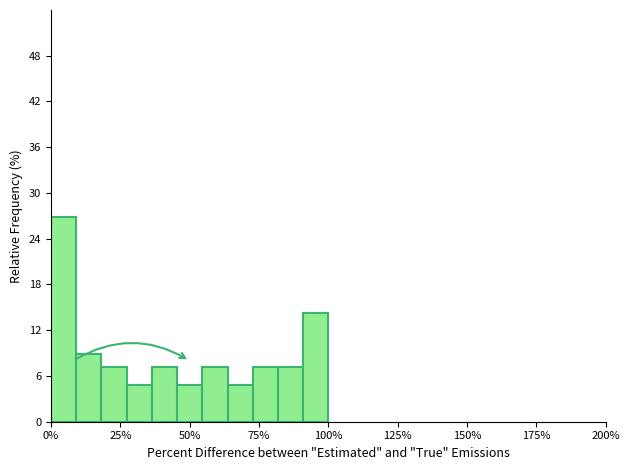

Around what value on the x-axis is the tallest bar? Give the approximate position of its centre, as read against the axis.

5